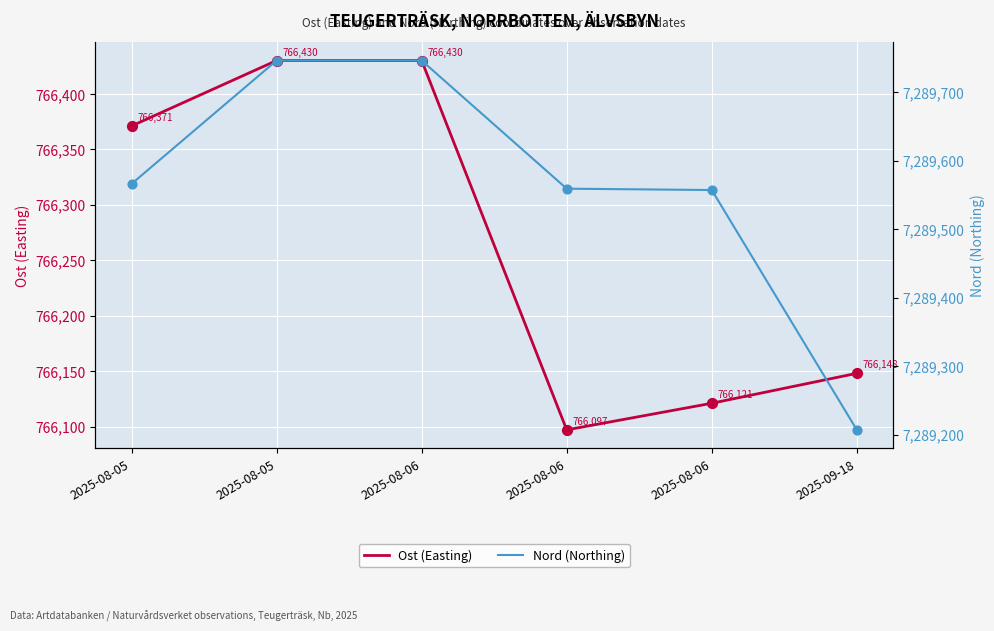

Which series has the largest Y range (max minus min)?

Nord (Northing)